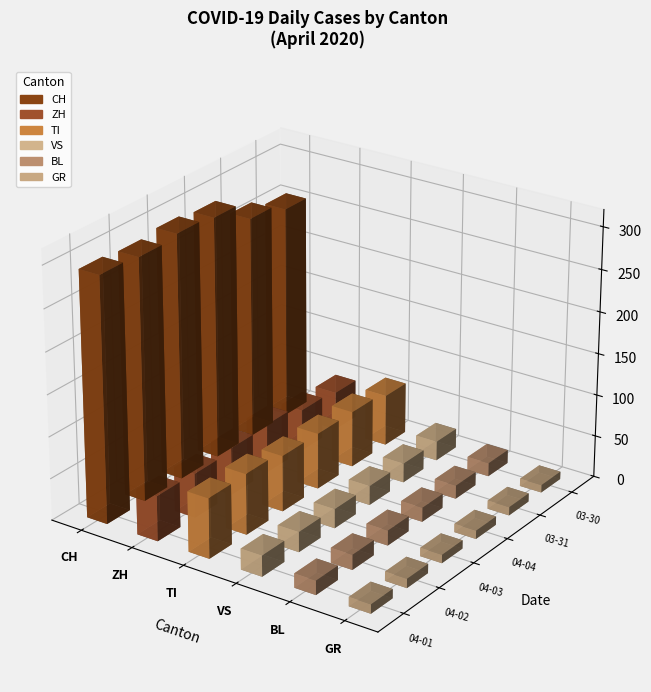

Rank the categories by GR value from highest to lowest.

2020-04-01, 2020-04-02, 2020-04-03, 2020-04-04, 2020-03-31, 2020-03-30